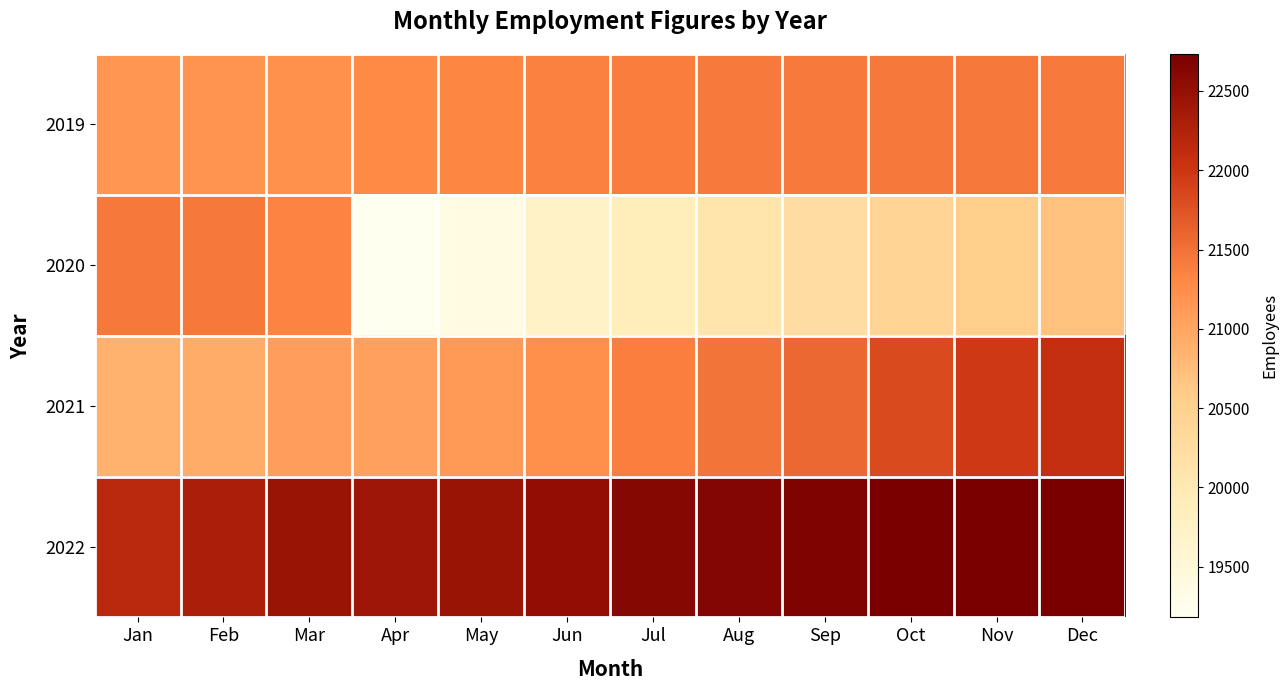

Which has a higher value, May or Sep?

Sep